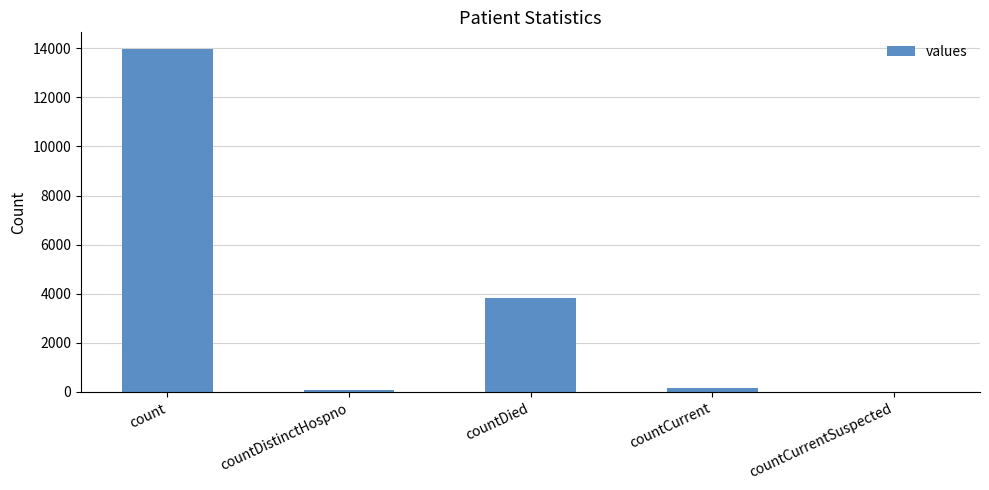

At which label is the value closest to 6976?

countDied